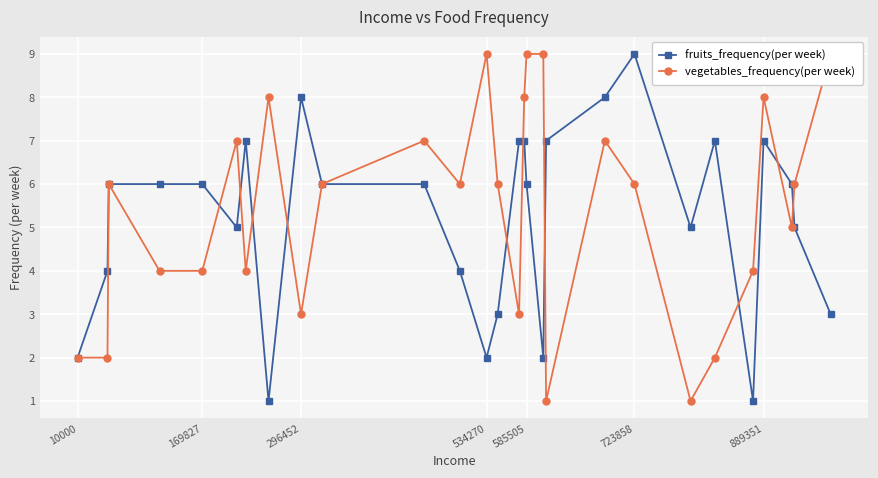

How many interior local peaks does the vegetables_frequency(per week) series have?

7